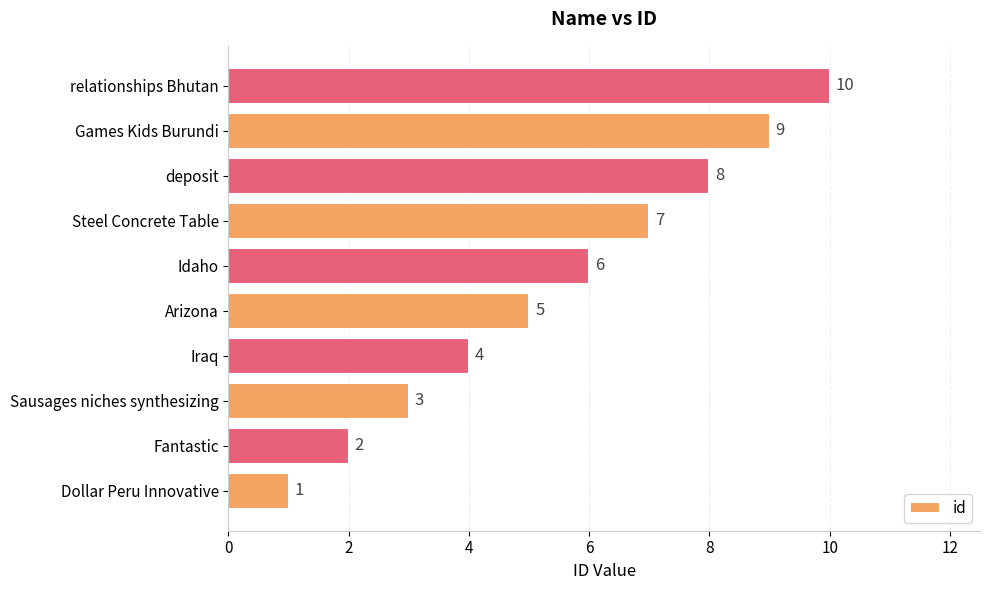

Count the values in the range 3 to 8.

6